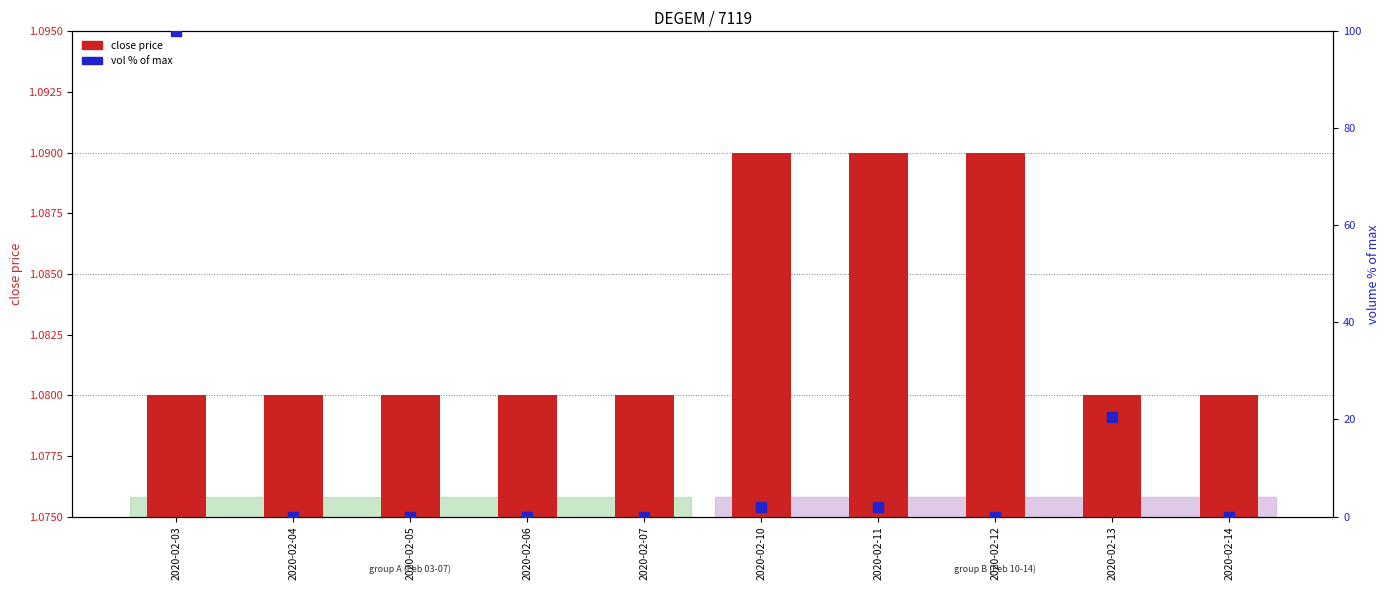

Which series has the widest spread of Y values?

vol % of max